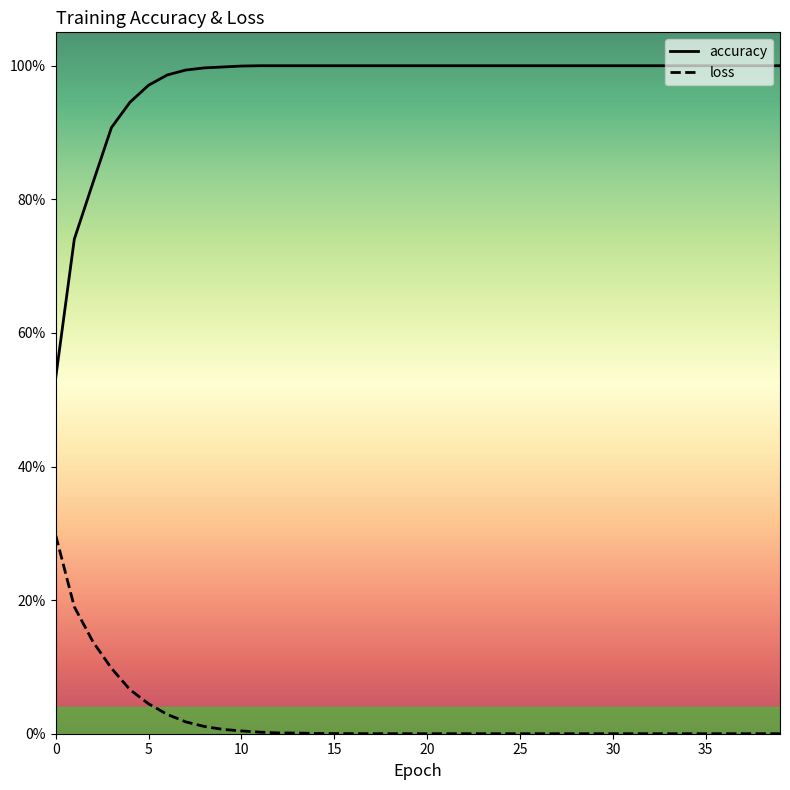

Is this an area chart (filled region under the line)?

No